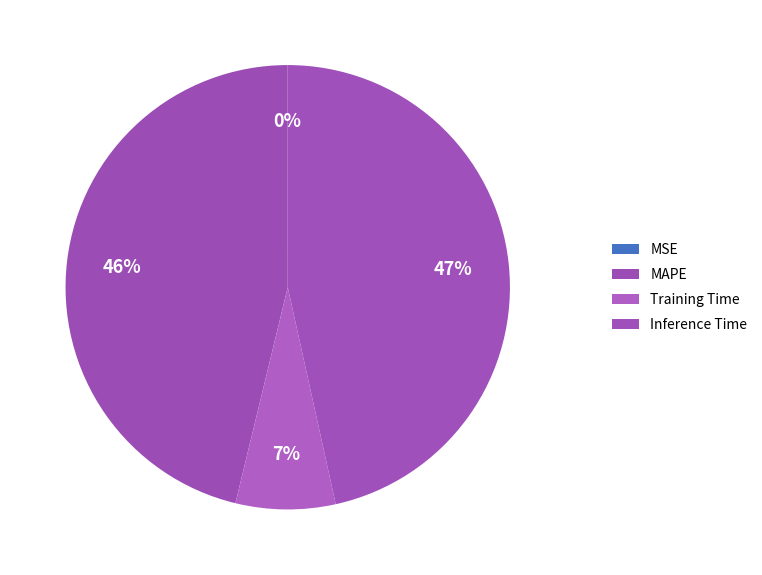

Rank the categories by value from lowest to highest.

MSE, Training Time, MAPE, Inference Time